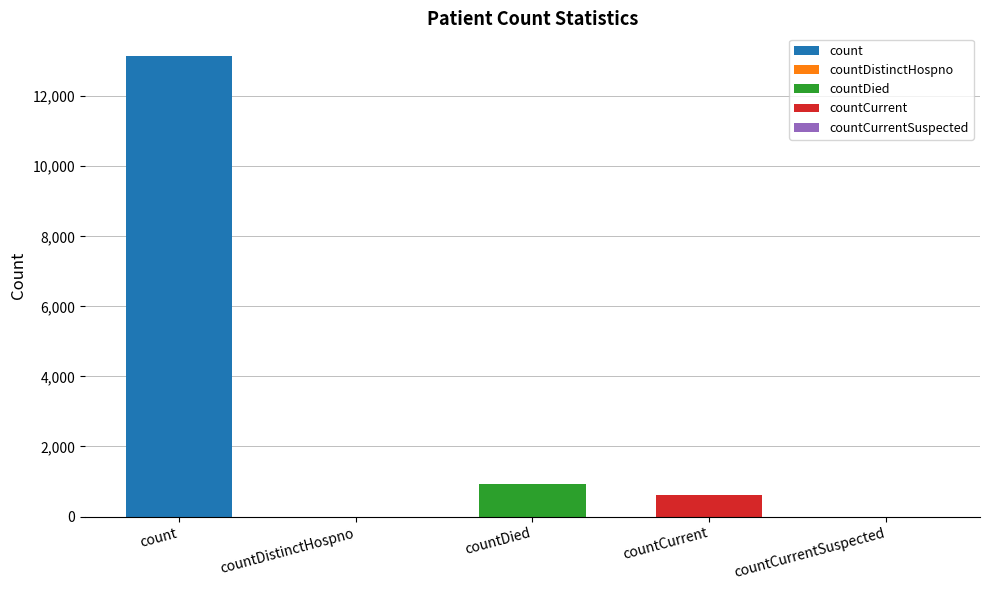

Which has a higher value, countCurrent or countCurrentSuspected?

countCurrent